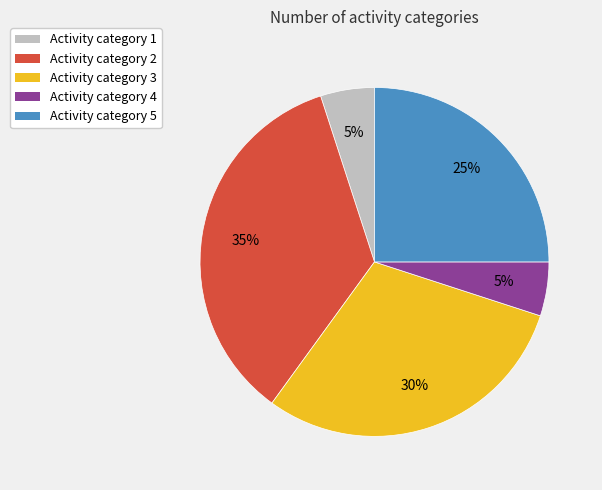

Is it true that Activity category 4 is 5% of the pie?

True